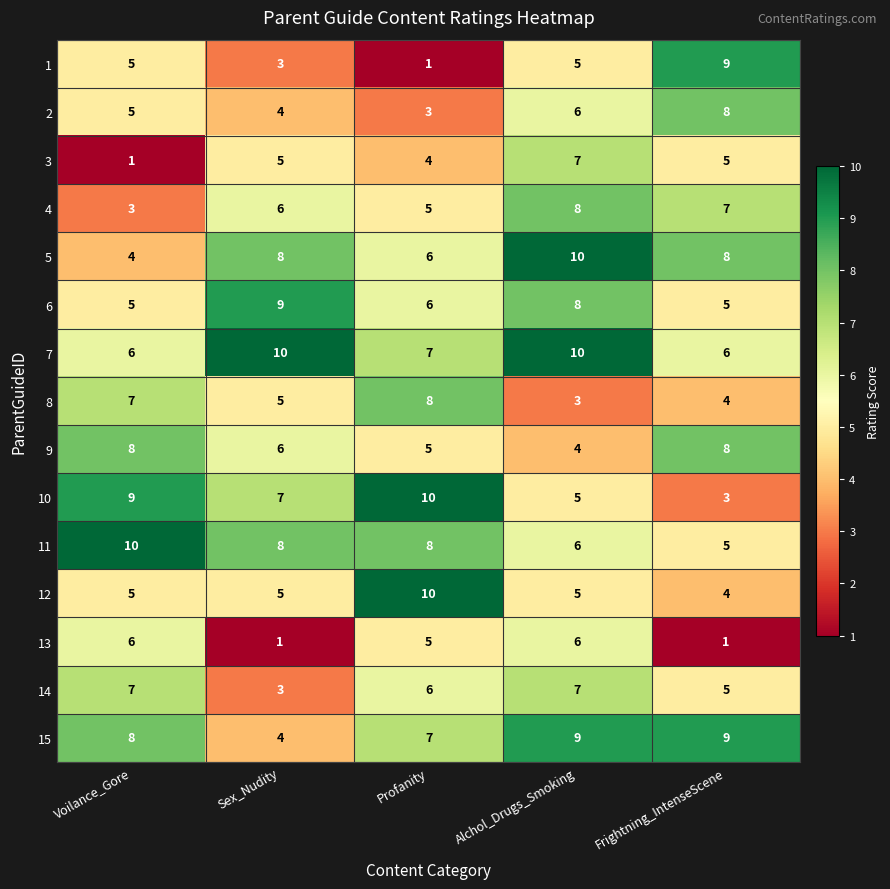

Count the 8 values in the range 4 to 7.

3